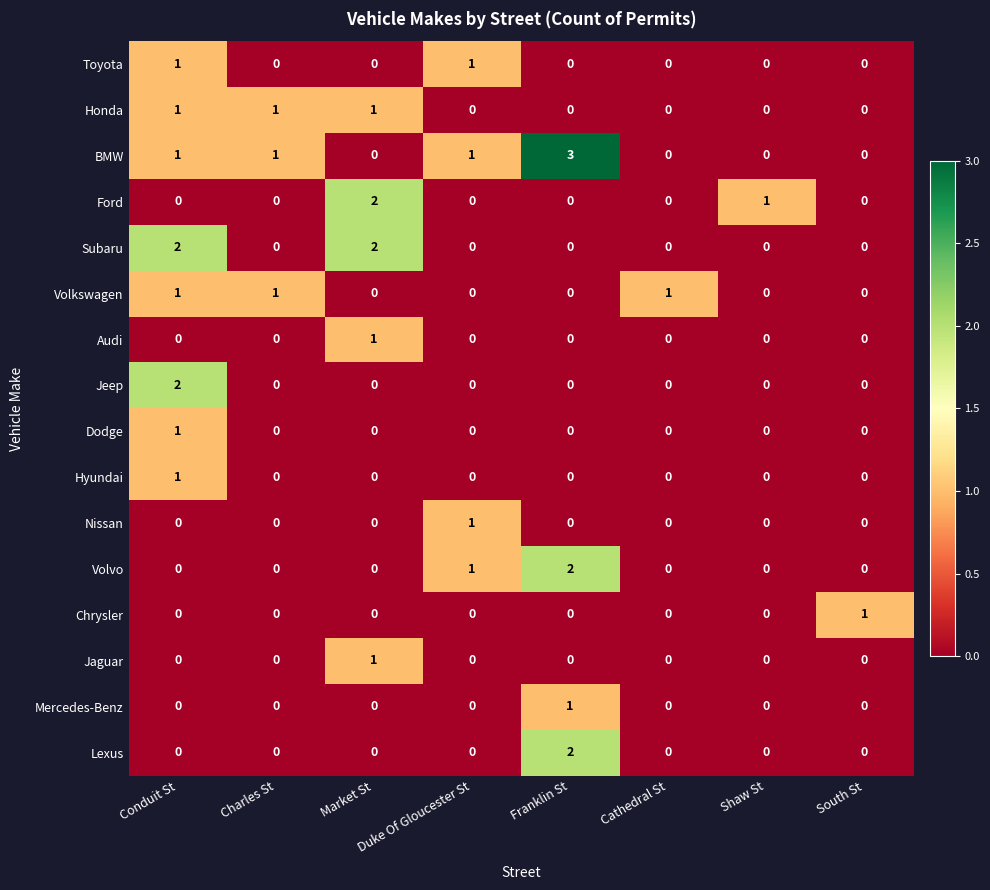

Which series has the largest total across all categories?

BMW